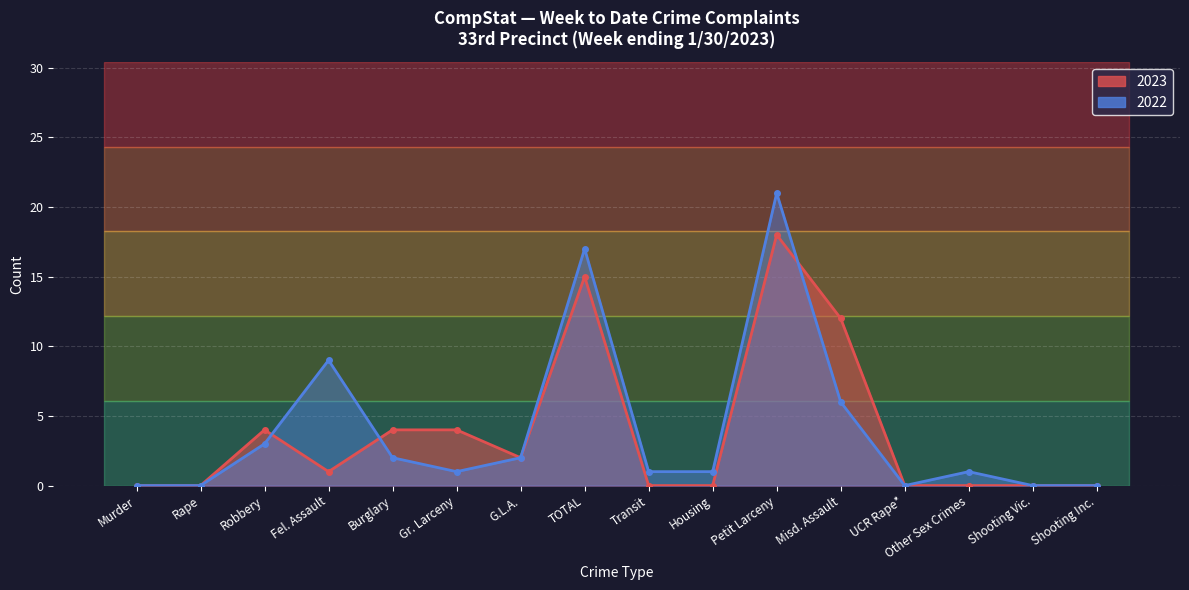

True or false: 2023 has more than 2 points higher than both neighbors.

True